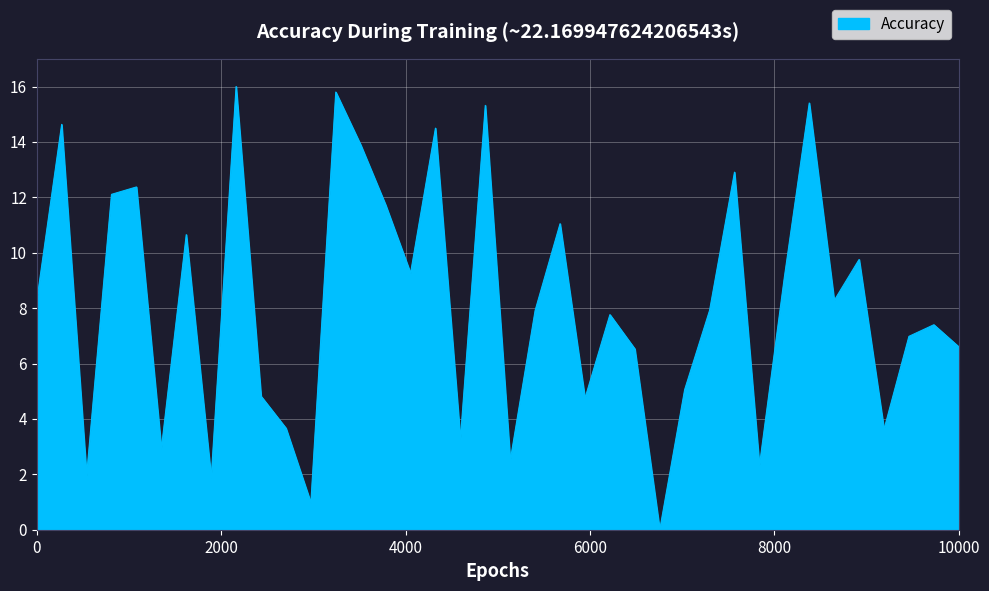

What is the greatest value displayed?

16.0